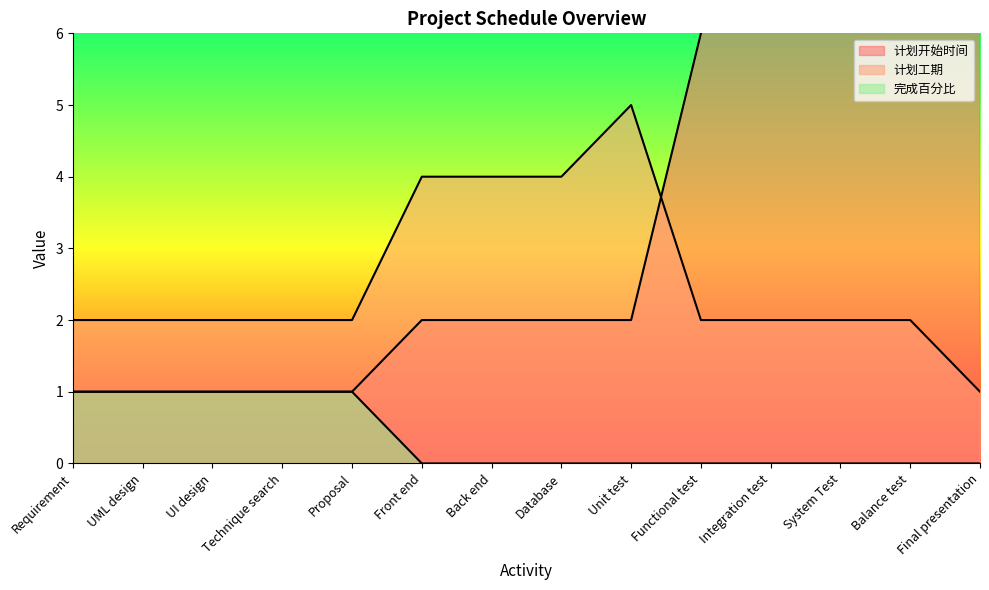

Where is the first local maximum for 计划工期?

Unit test